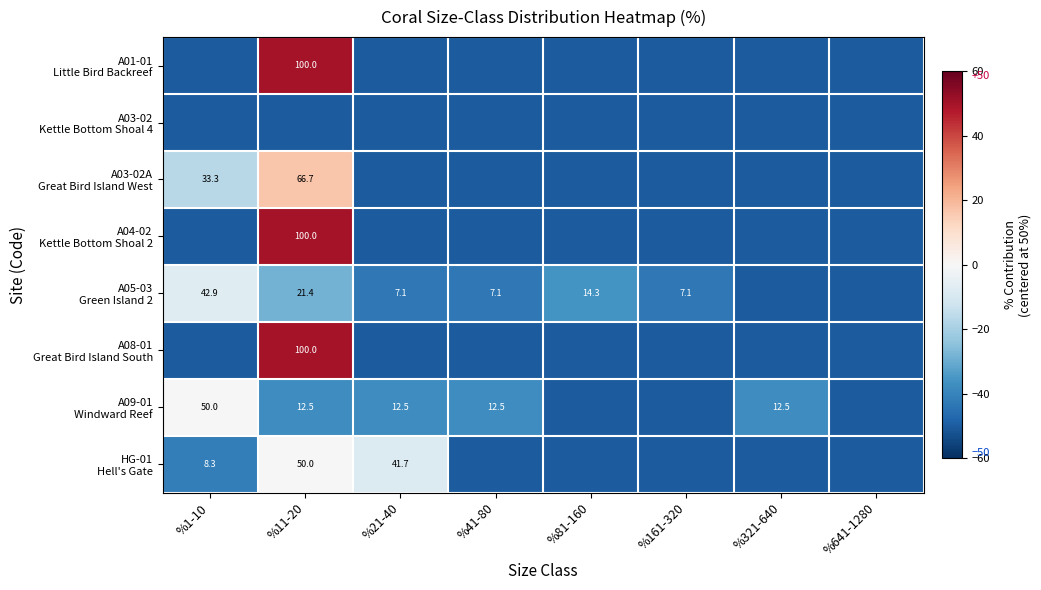

How many negative values does the A09-01 Windward Reef series have?

7